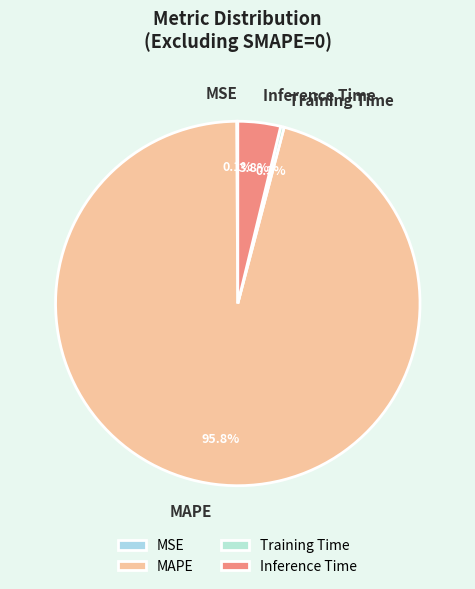

To the nearest percent, what is the difference between the largest and smallest slice percentages?

96%